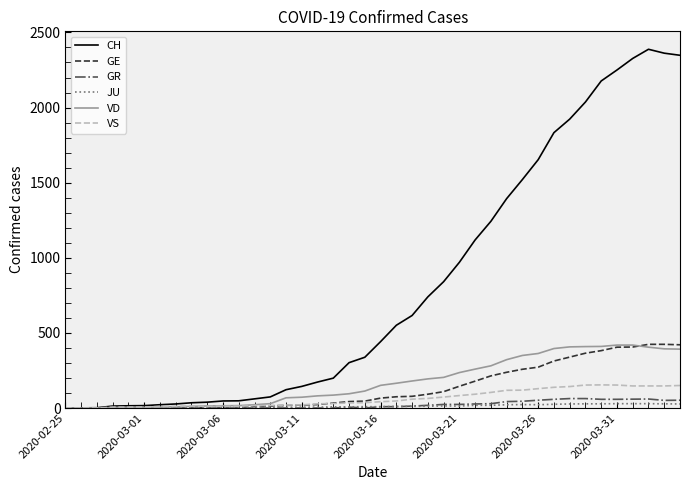

Does the chart have visible grid lines?

No